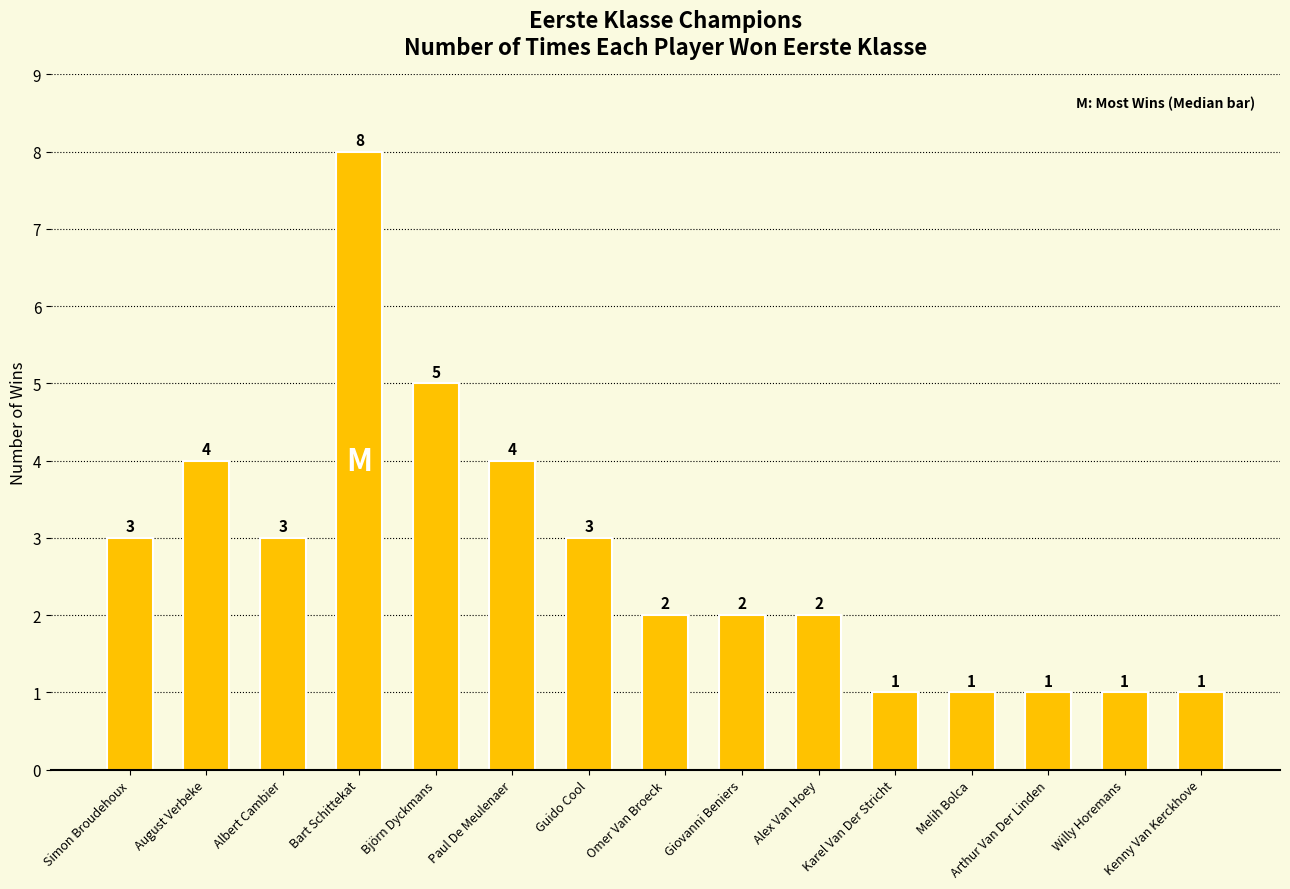

How many data points does each series have?

15